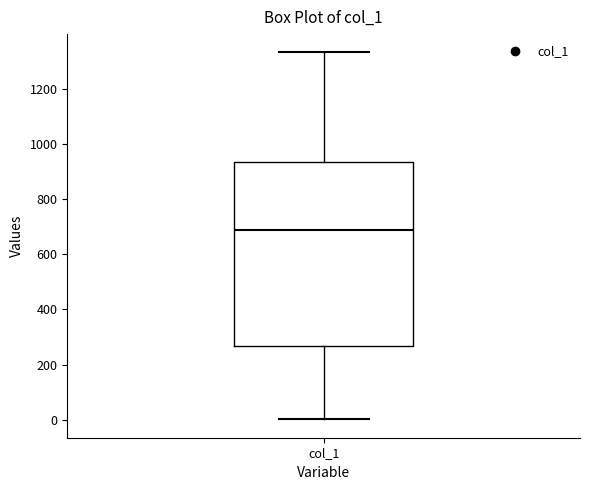

Read this box plot against the y-axis: the position of the median line, the range covered by the box, and the ends of both whiskers. The values are not printed on the chart, so give them approximately, as read against the axis.

median 680, box 260 to 940, whiskers 0 to 1340